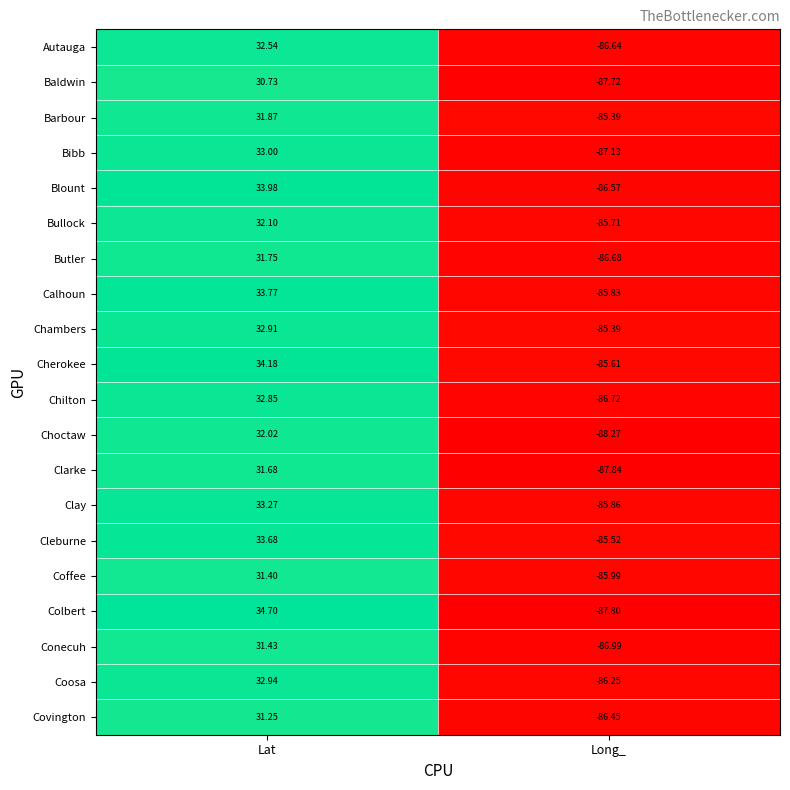

Rank the series by their maximum value, from highest to lowest.

Colbert, Cherokee, Blount, Calhoun, Cleburne, Clay, Bibb, Coosa, Chambers, Chilton, Autauga, Bullock, Choctaw, Barbour, Butler, Clarke, Conecuh, Coffee, Covington, Baldwin